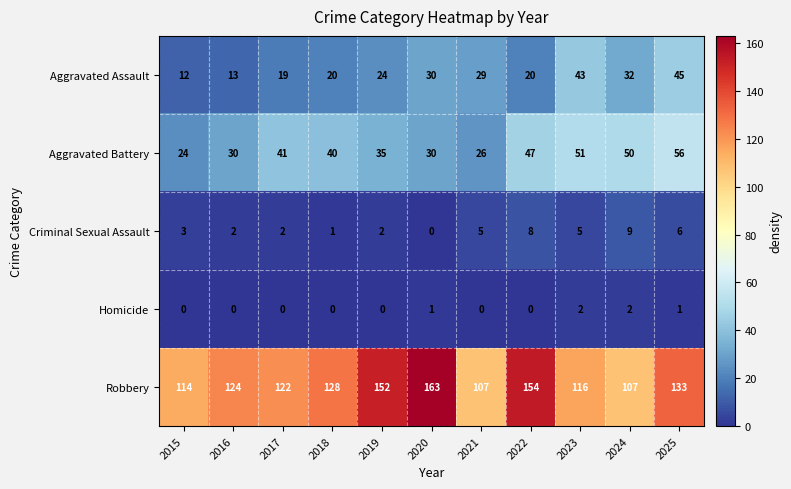

Which series has the widest spread of values?

Robbery